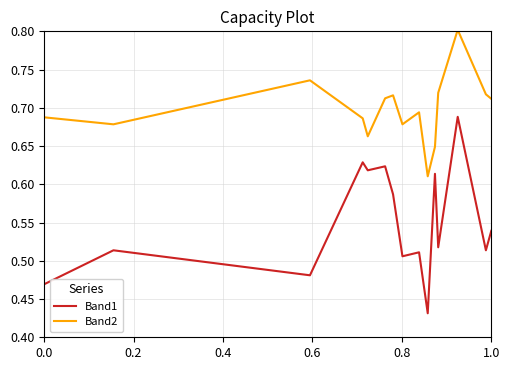

True or false: Band1 and Band2 cross at least once.

False